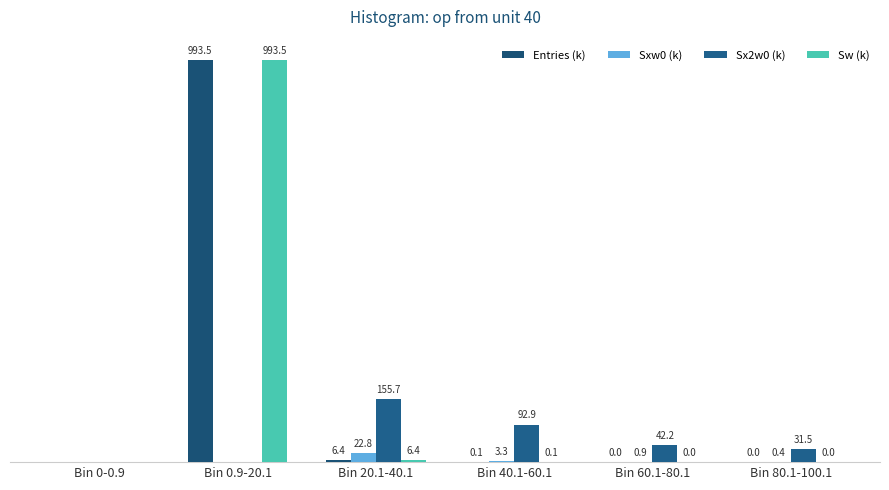

Does the chart contain stacked bars?

No